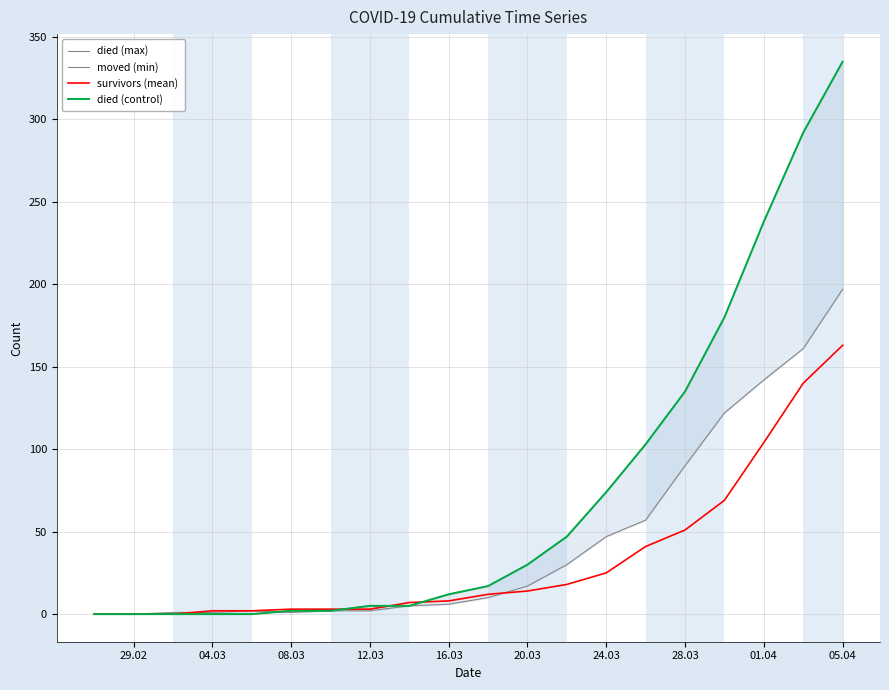

Which series has the widest spread of values?

died (max)